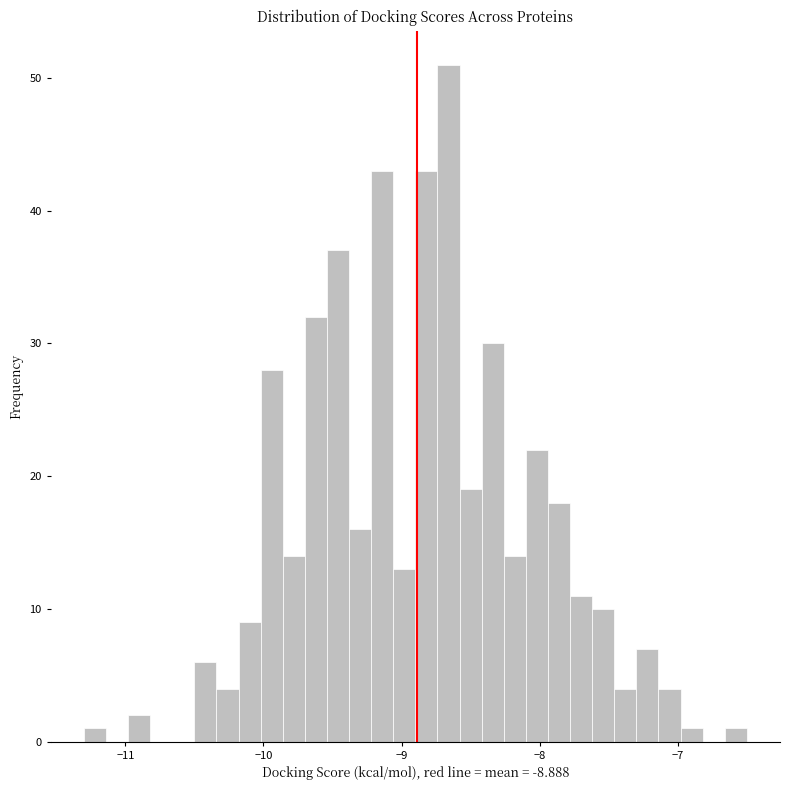

Around what value on the x-axis is the tallest bar? Give the approximate position of its centre, as read against the axis.

-8.7